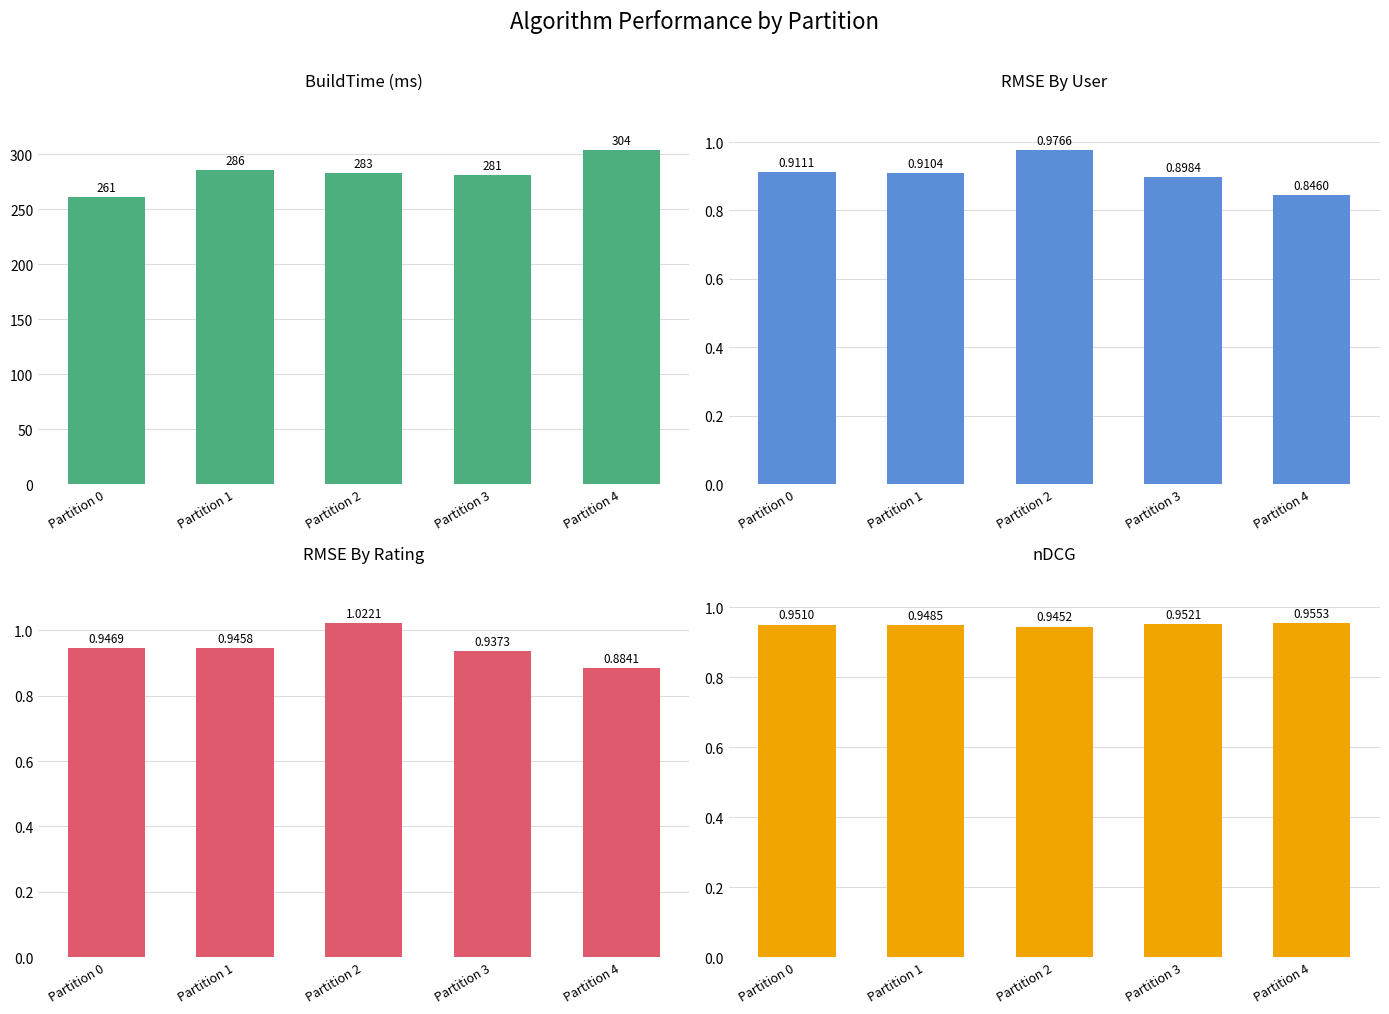

Are the bars horizontal?

No